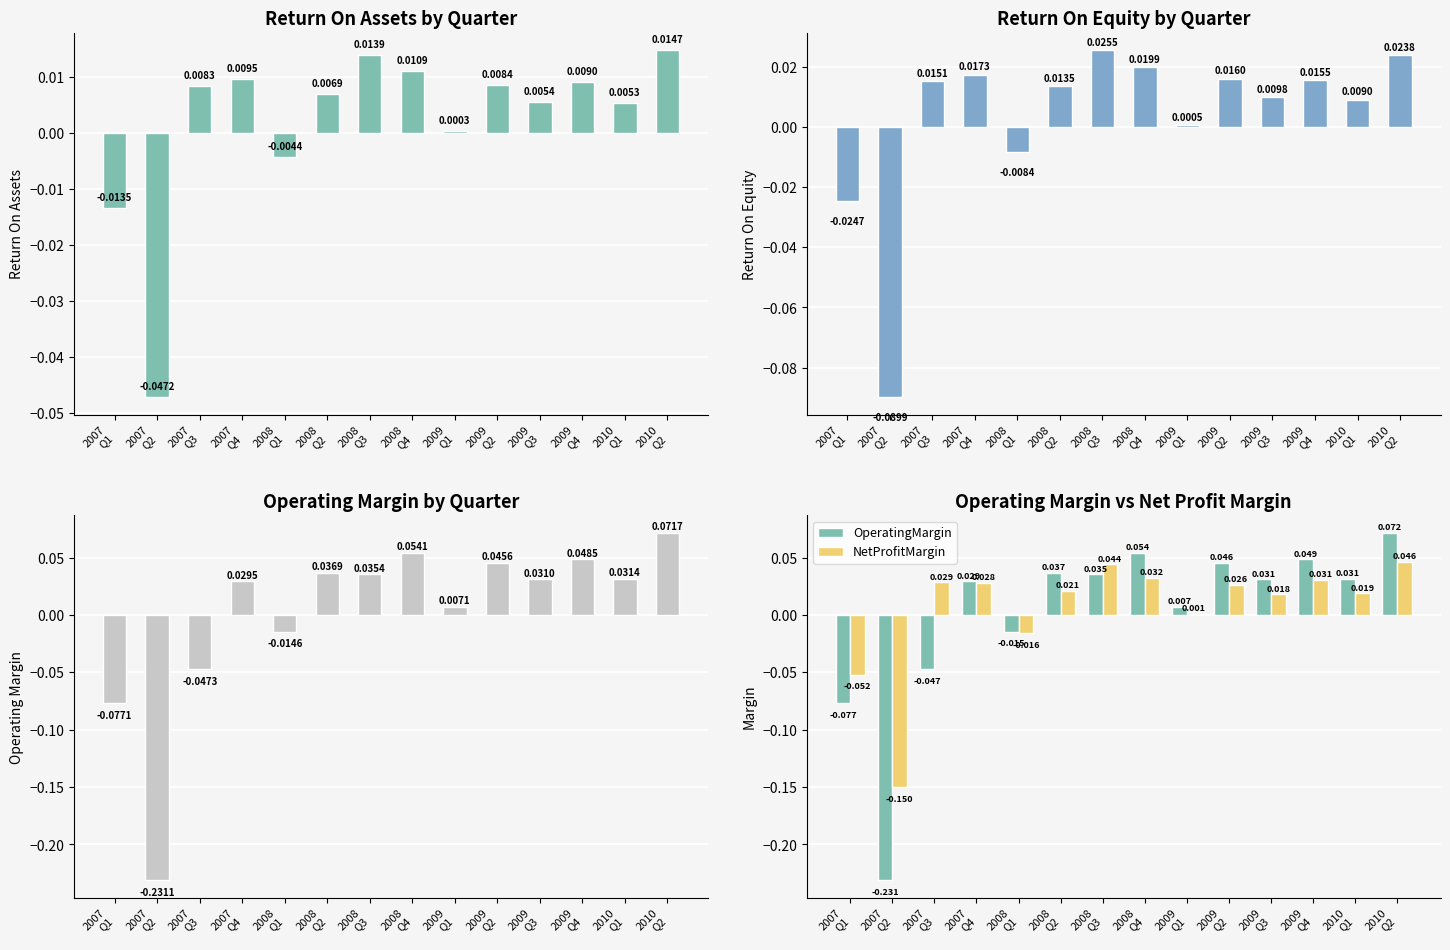

How many groups of bars are there?

14